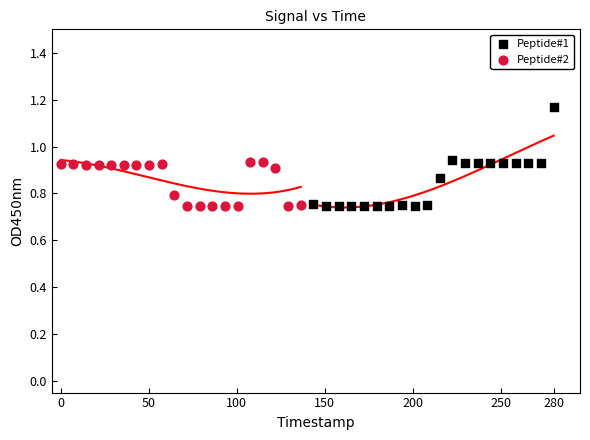

Which series has the widest spread of Y values?

Peptide#1